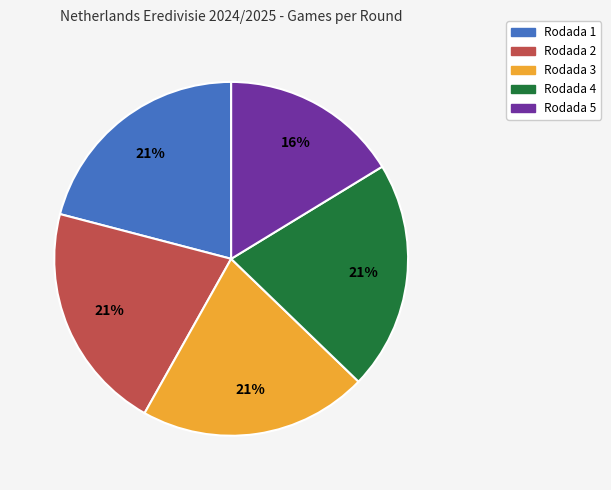

How many segments does this pie chart have?

5